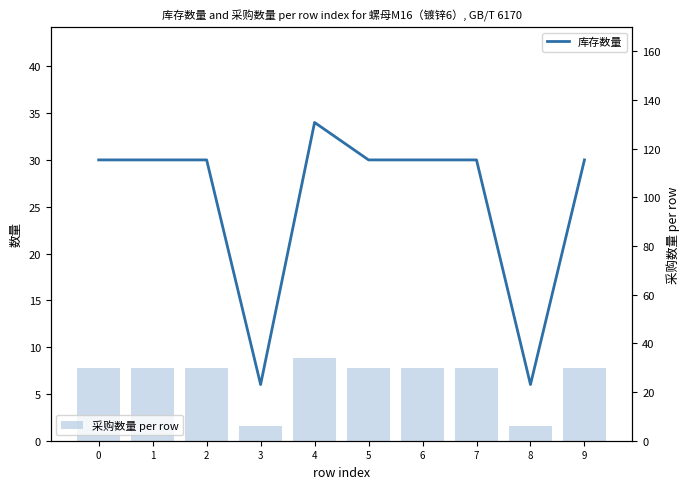

Where does the 采购数量 per row series first go above 30?

4